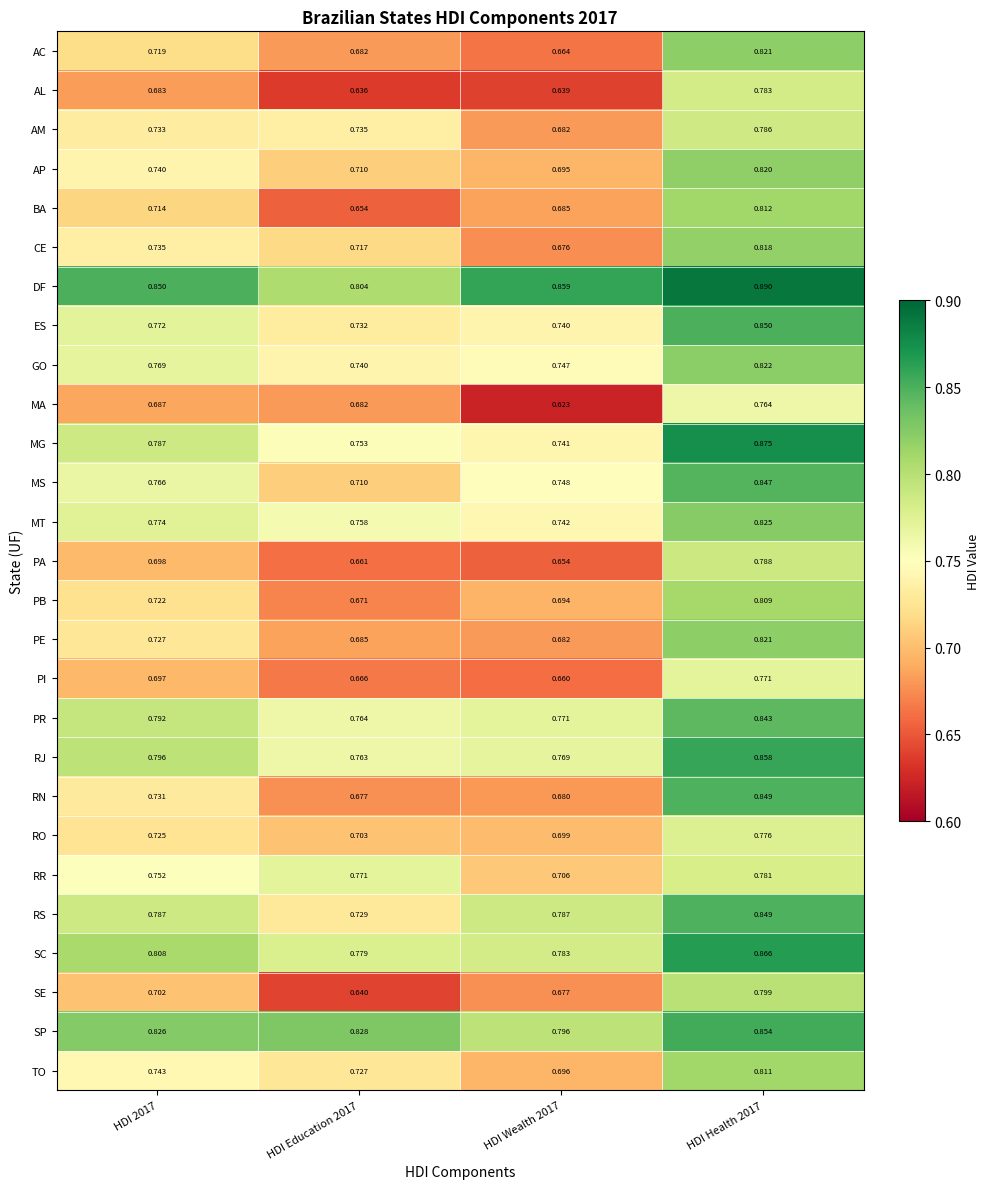

Which series has the largest range (max minus min)?

RN